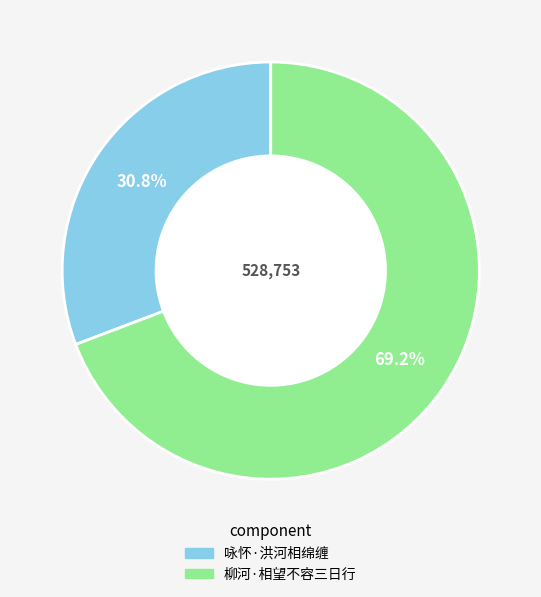

What is the smallest slice in the pie chart?

咏怀·洪河相绵缠